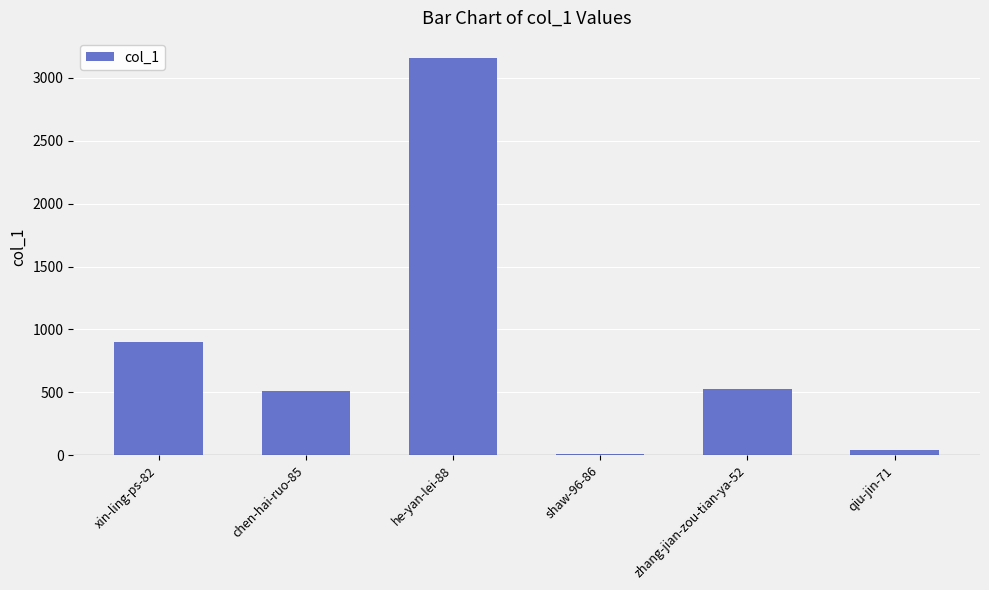

Reading left to right, transcribe all the data shown in this chart.

901	507	3160	13	530	45